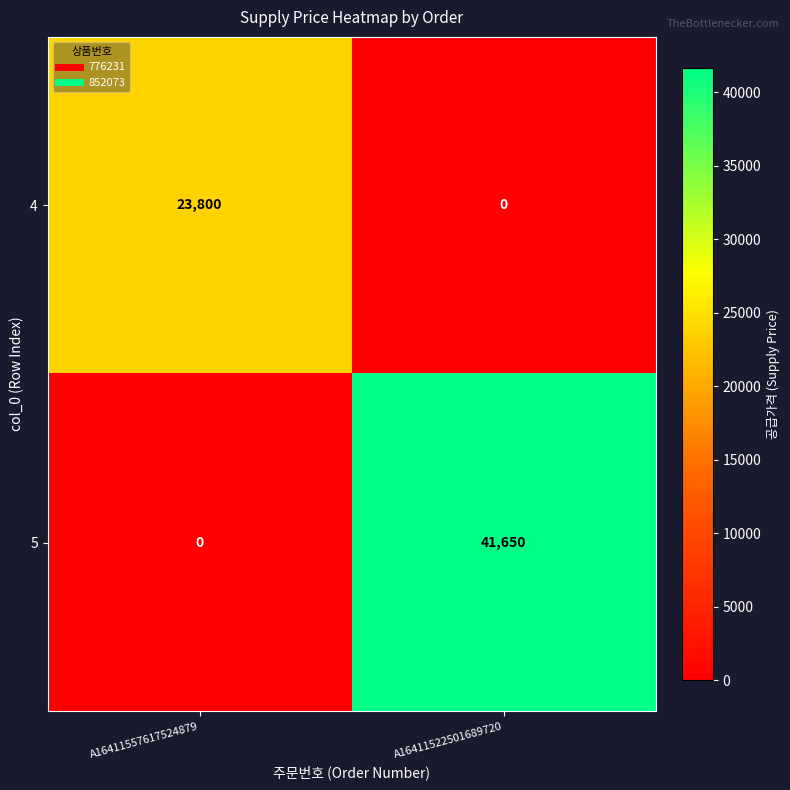

Is it true that 5 equals -21531 at A16411557617524879?

False